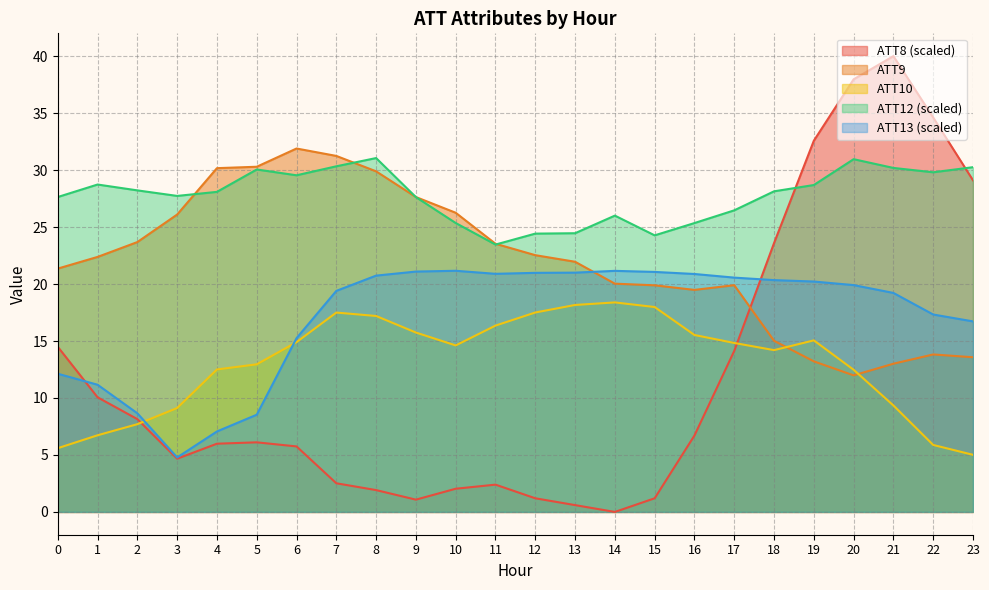

How many times do ATT13 and ATT9 cross each other?

1